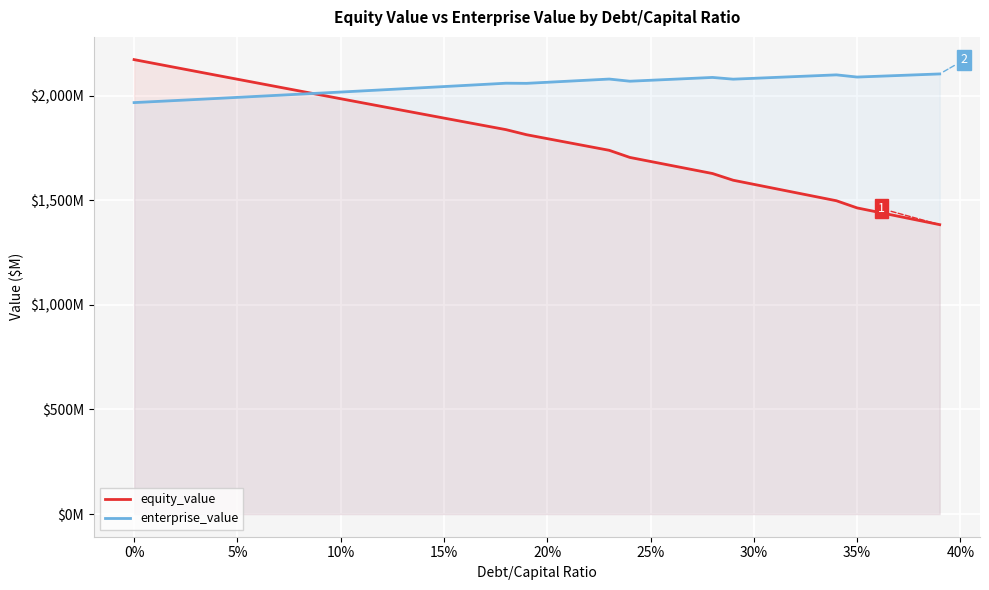

Between 35% and 20%, which is larger?

20%